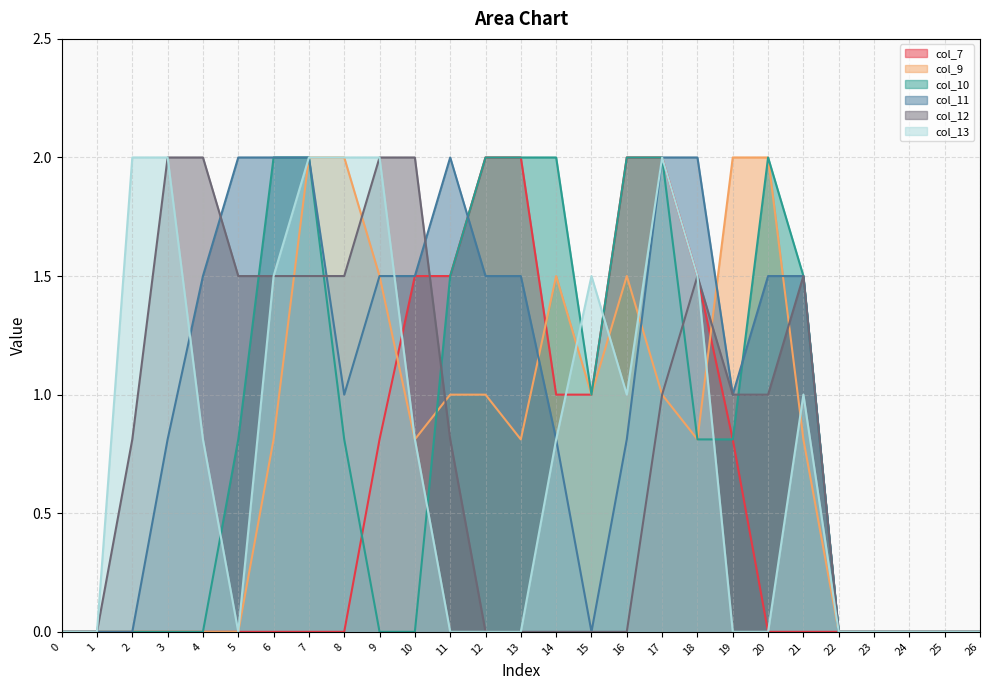

What are all the series names shown in the legend?

col_7, col_9, col_10, col_11, col_12, col_13